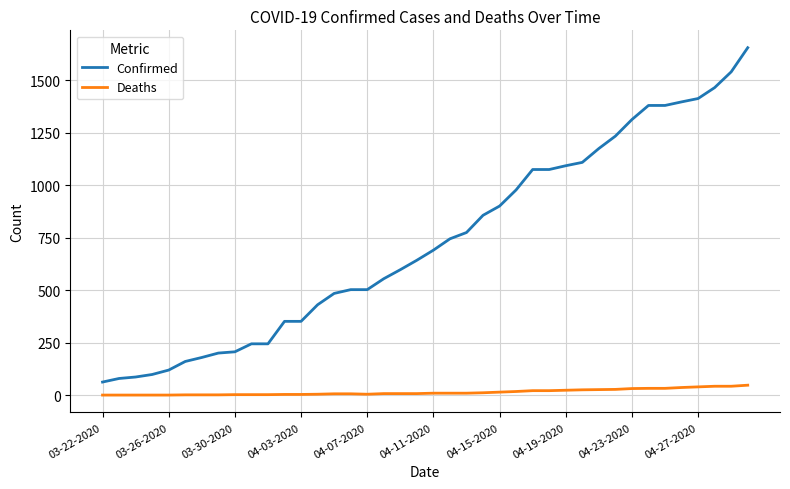

Which series has the largest total across all categories?

Confirmed